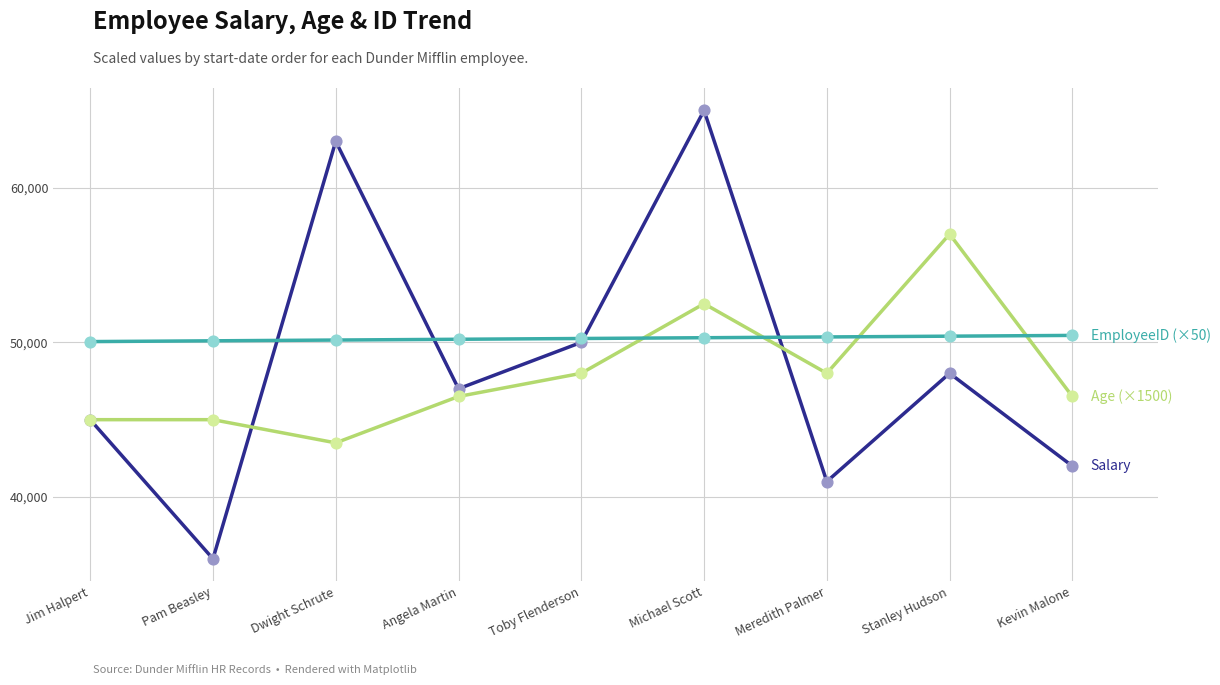

What is the total value across all series at Angela Martin?

143700